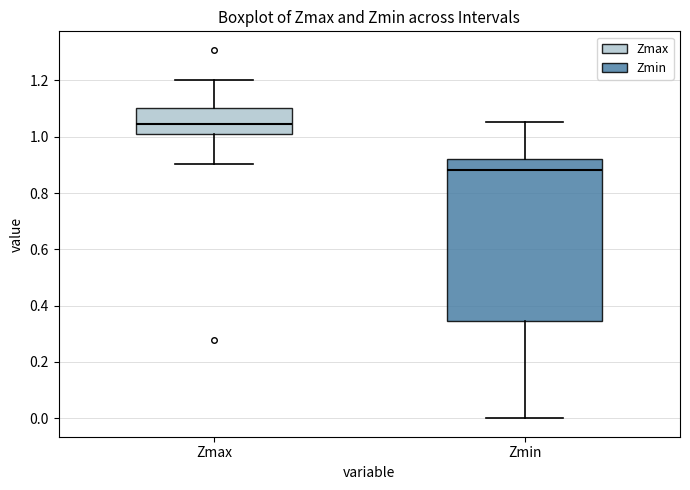

Reading left to right, read every box against the y-axis: the position of its median line, the range the box covers, and the ends of its whiskers. The values are not printed on the chart, so give them approximately, as read against the axis.

Zmax: median 1.04, box 1.02 to 1.10, whiskers 0.90 to 1.20
Zmin: median 0.88, box 0.34 to 0.92, whiskers 0.00 to 1.06